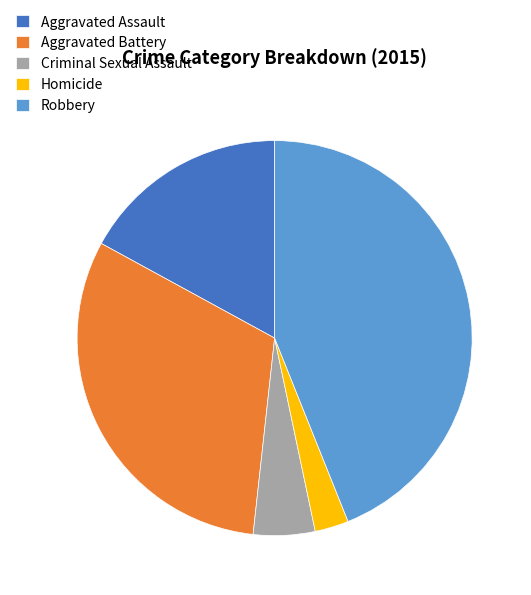

How many segments does this pie chart have?

5